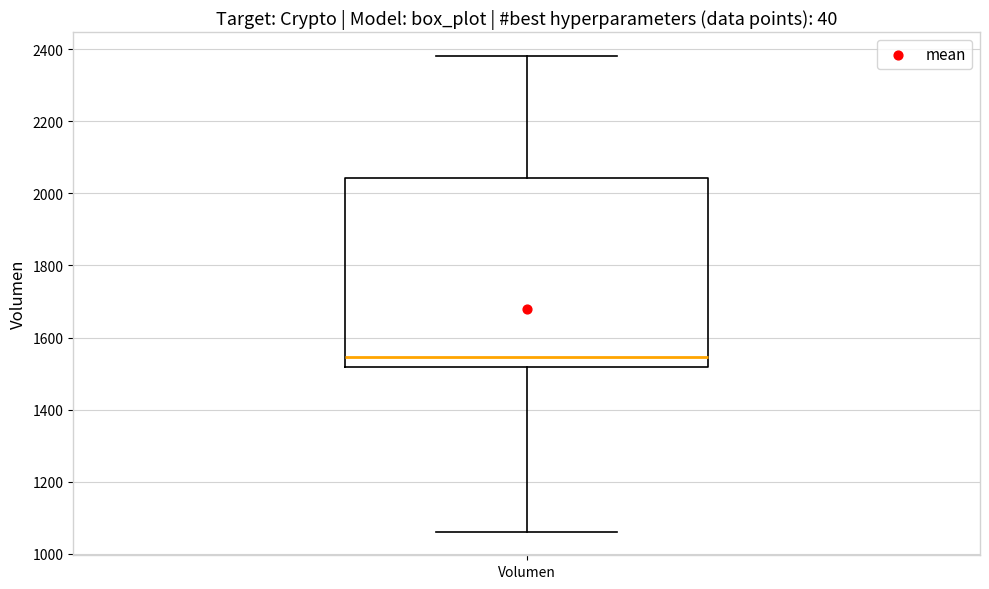

Where does the lower whisker of the box for Volumen end on the y-axis? The values are not printed on the chart, so give them approximately, as read against the axis.

1060